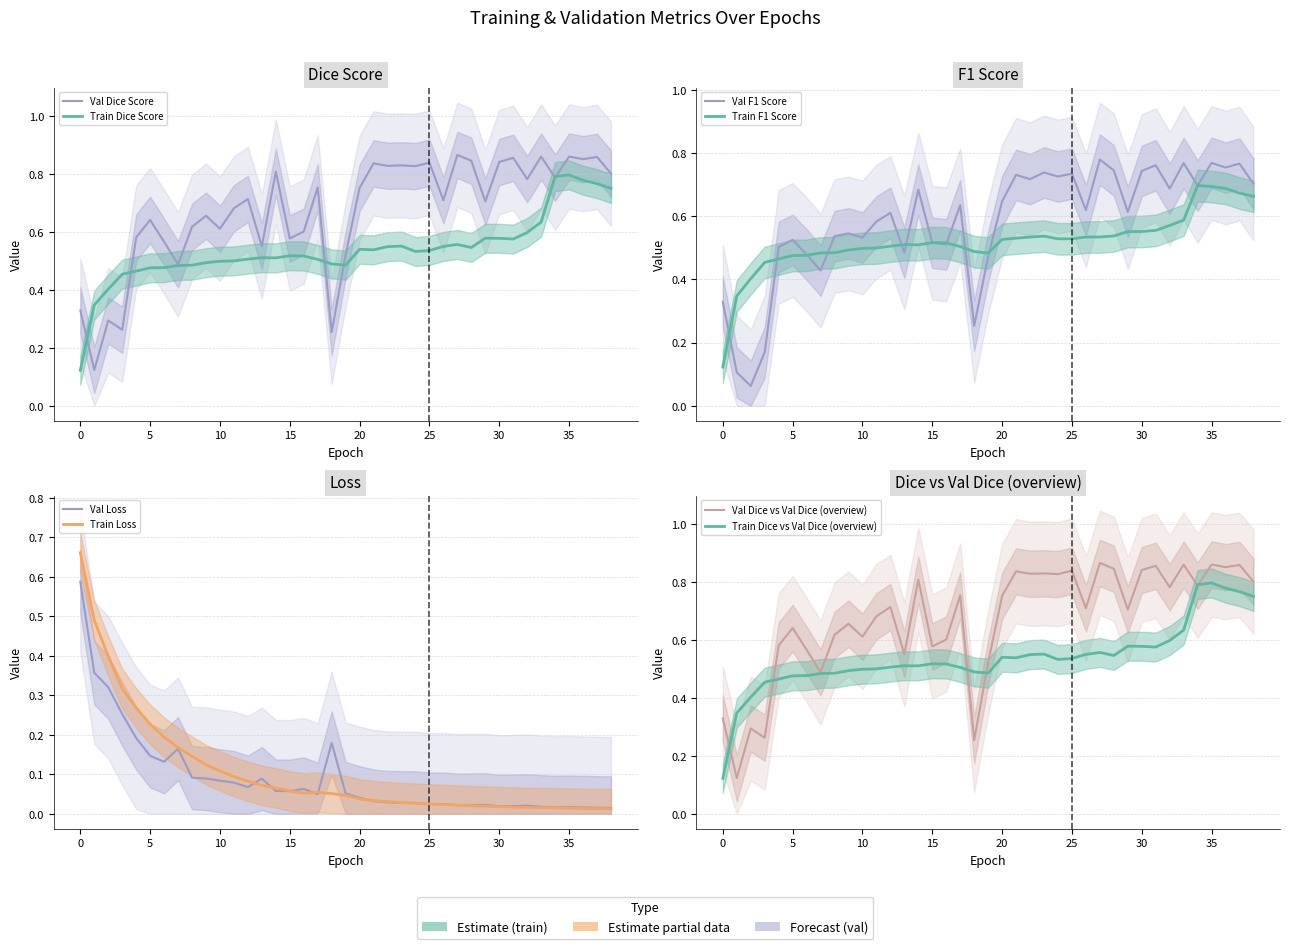

What is the sum of the fg_f1 values at 13 and 30?

1.1